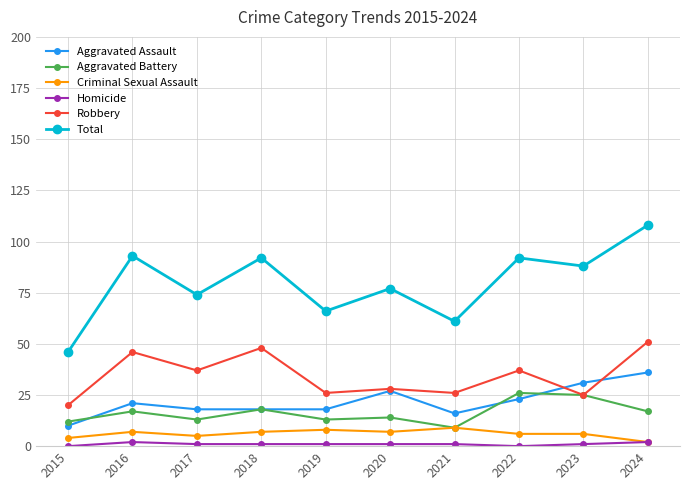

Reading left to right, extract all data points from this chart.

Aggravated Assault: 2015=10	2016=21	2017=18	2018=18	2019=18	2020=27	2021=16	2022=23	2023=31	2024=36
Aggravated Battery: 2015=12	2016=17	2017=13	2018=18	2019=13	2020=14	2021=9	2022=26	2023=25	2024=17
Criminal Sexual Assault: 2015=4	2016=7	2017=5	2018=7	2019=8	2020=7	2021=9	2022=6	2023=6	2024=2
Homicide: 2015=0	2016=2	2017=1	2018=1	2019=1	2020=1	2021=1	2022=0	2023=1	2024=2
Robbery: 2015=20	2016=46	2017=37	2018=48	2019=26	2020=28	2021=26	2022=37	2023=25	2024=51
Total: 2015=46	2016=93	2017=74	2018=92	2019=66	2020=77	2021=61	2022=92	2023=88	2024=108